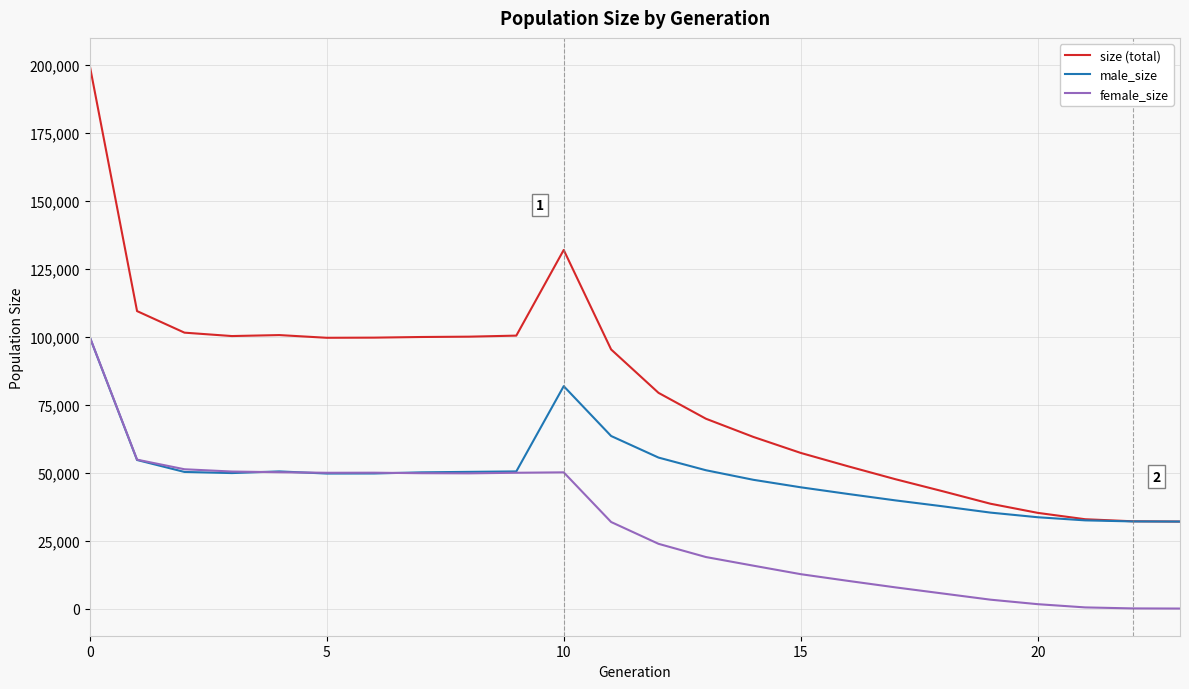

What is the maximum value shown in the chart?

199930